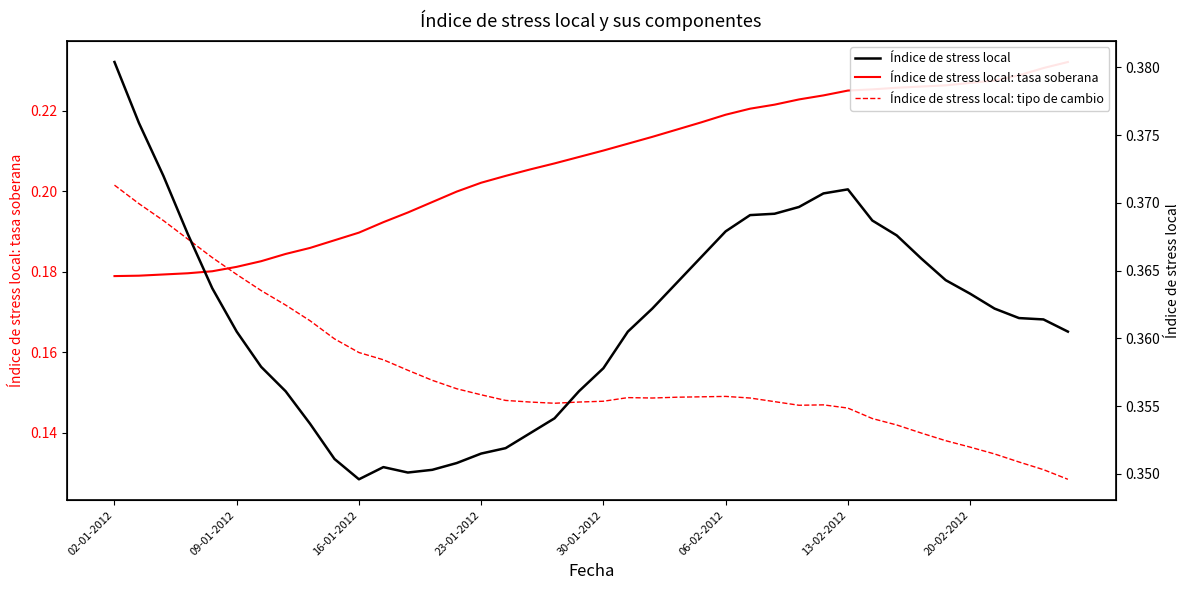

At which label does Índice de stress local: tipo de cambio reach its peak?

02-01-2012